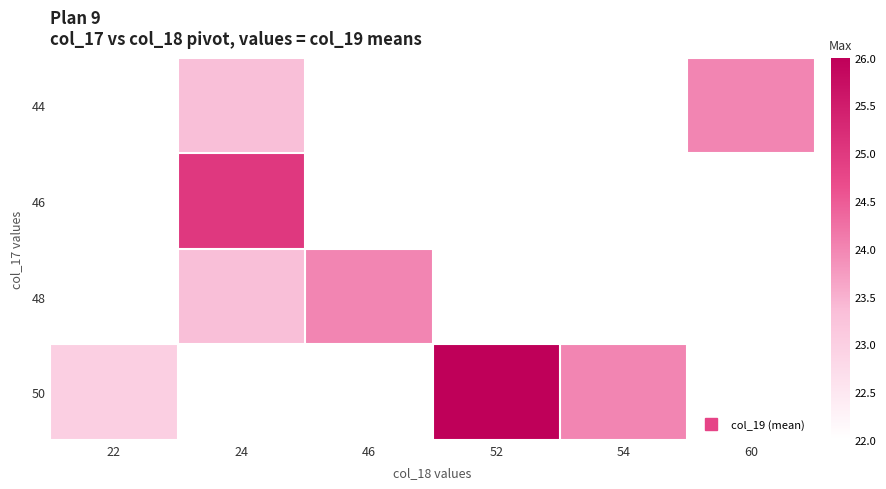

What is the sum of the 50 values at 52 and 54?

50.0